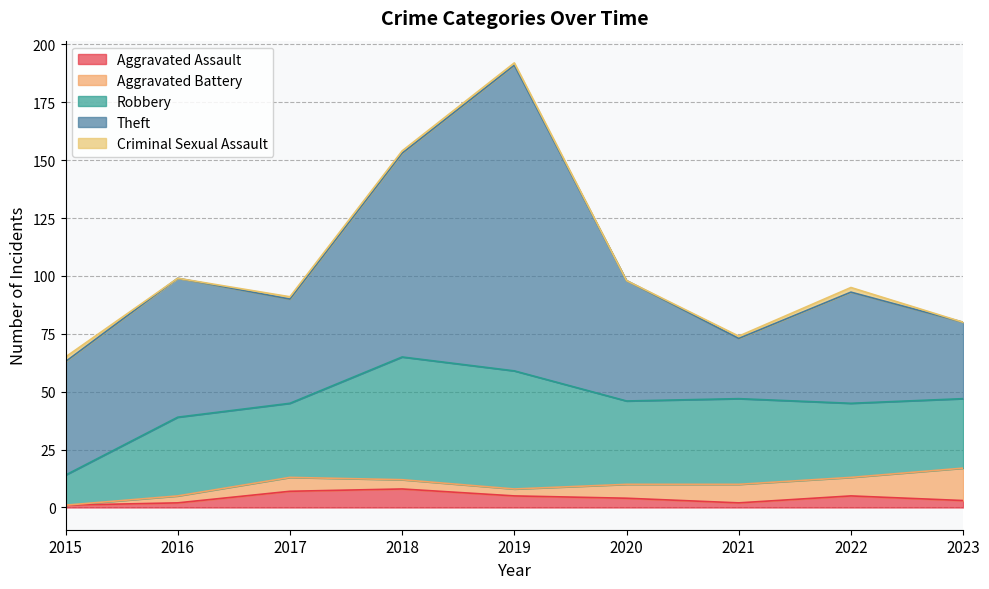

Which series has the widest spread of values?

Theft